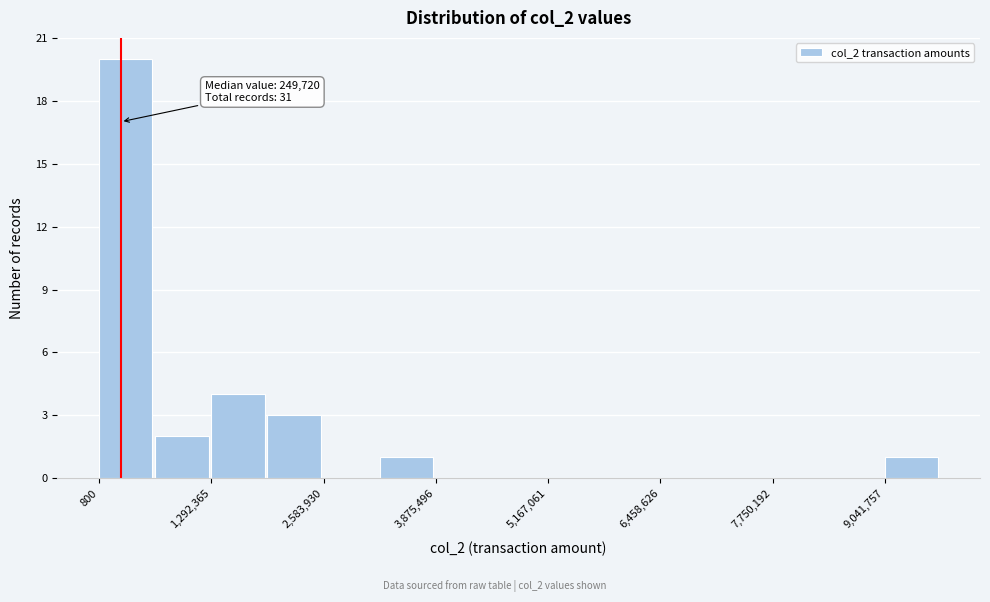

Read against the x-axis, roughly where is the centre of the tallest bar?

400000